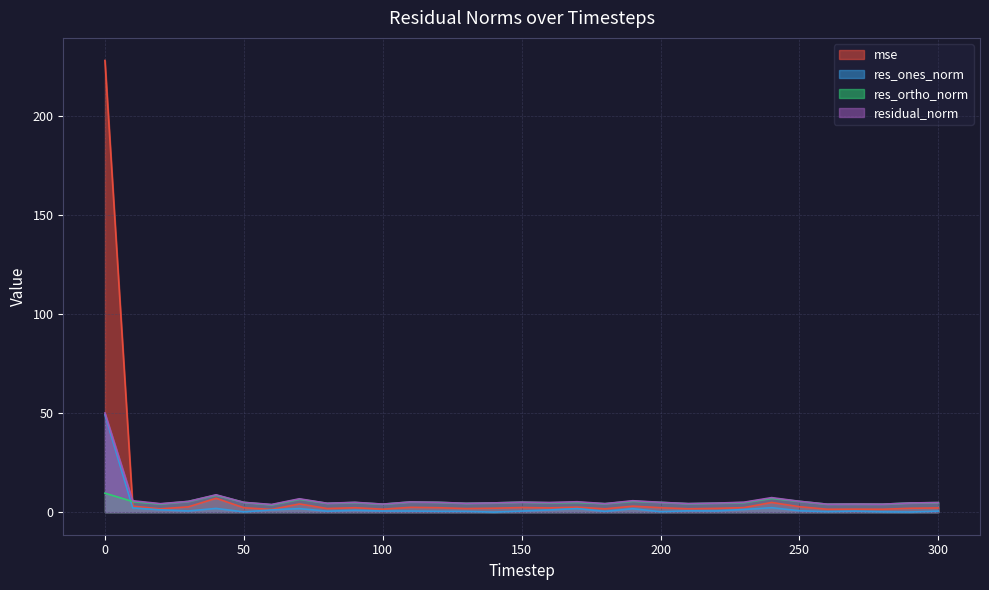

At which category does residual_norm reach its first local peak?

40